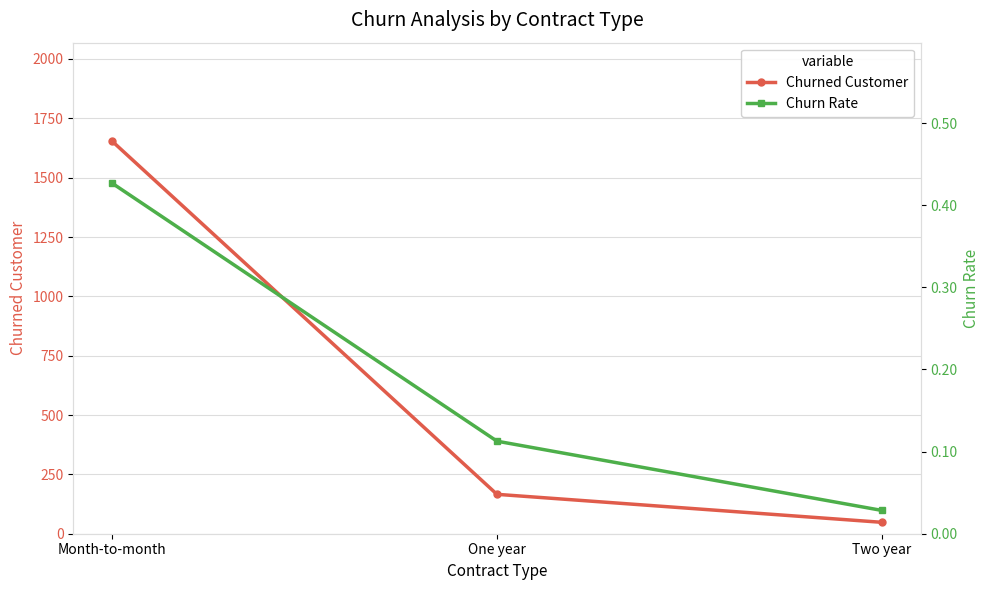

What are all the series names shown in the legend?

Churned Customer, Churn Rate